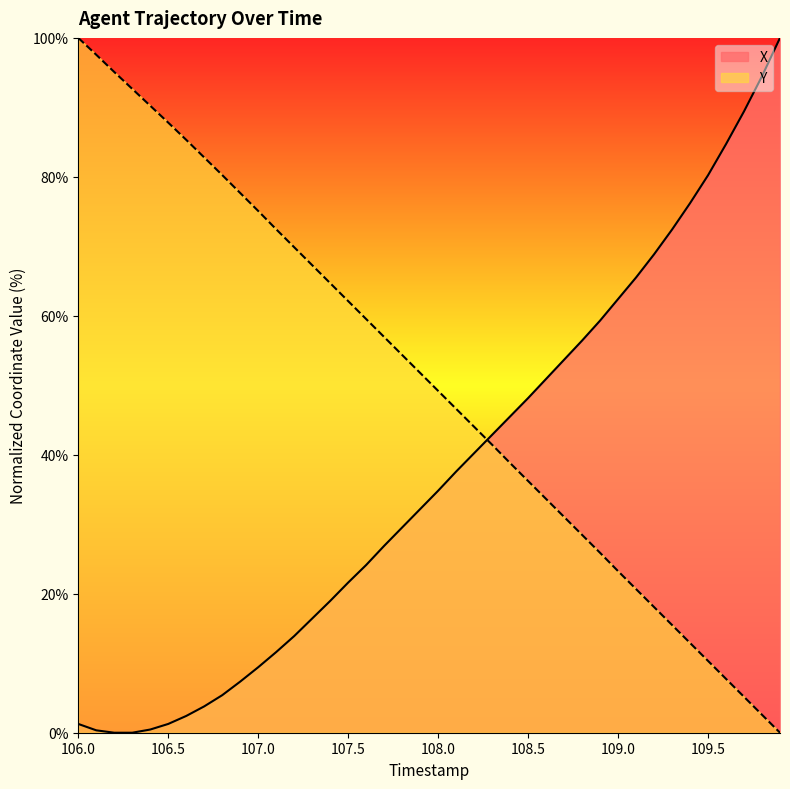

Is it true that Y equals 90.7 at 107.5?

False